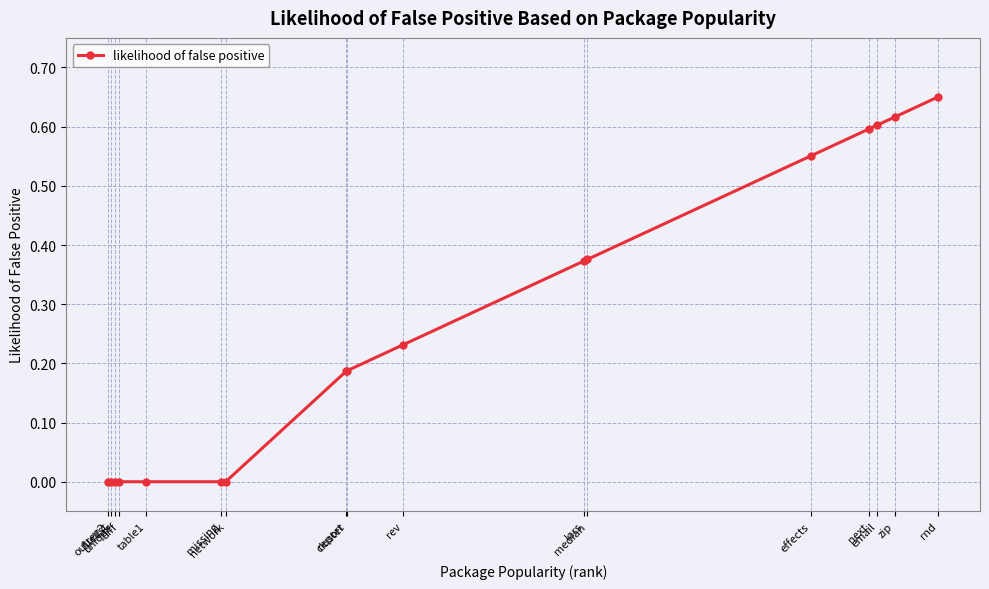

What is the label of the 14th point from the left?

next